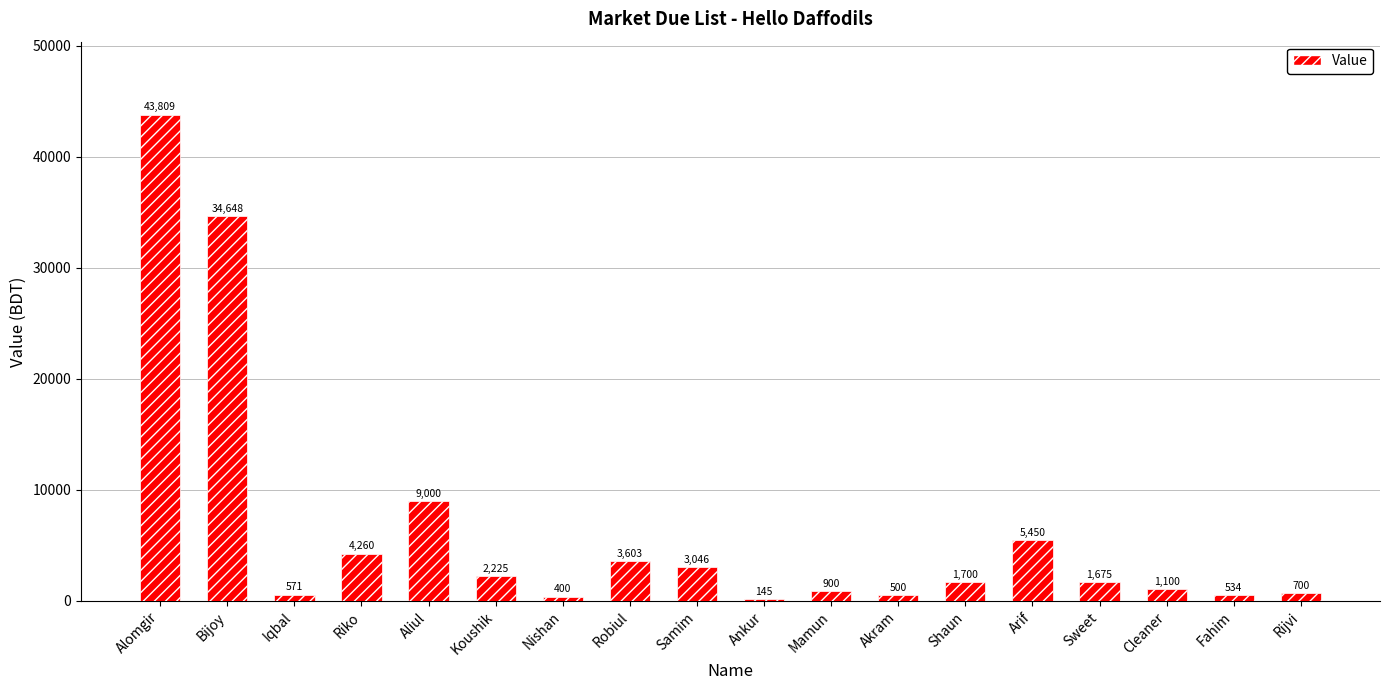

At which label is the value closest to 21977?

Bijoy